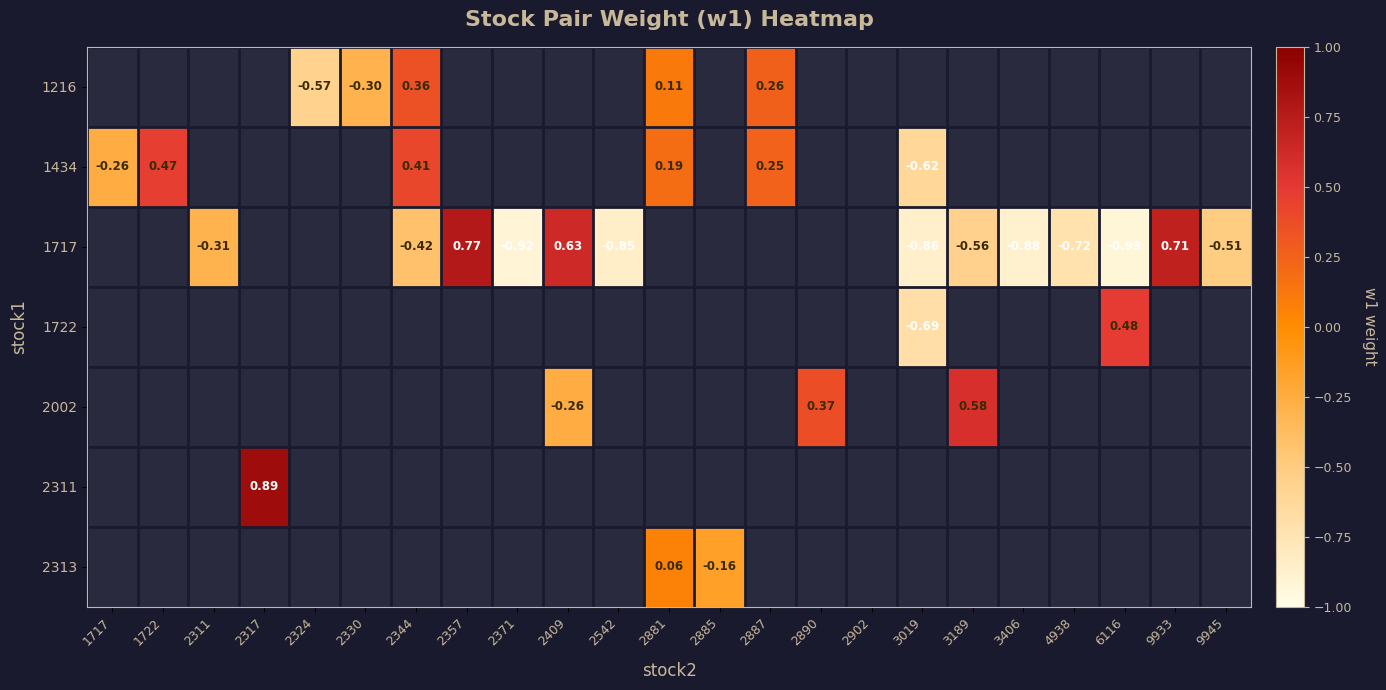

At which label does 1434 first exceed 0?

1722